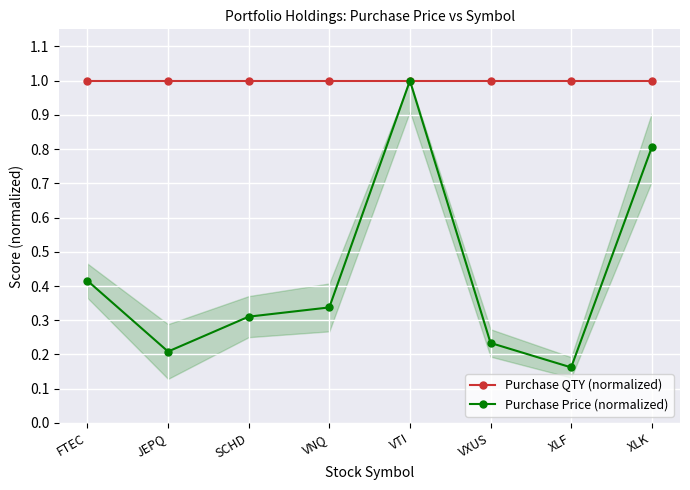

What is the greatest value displayed?

1.0